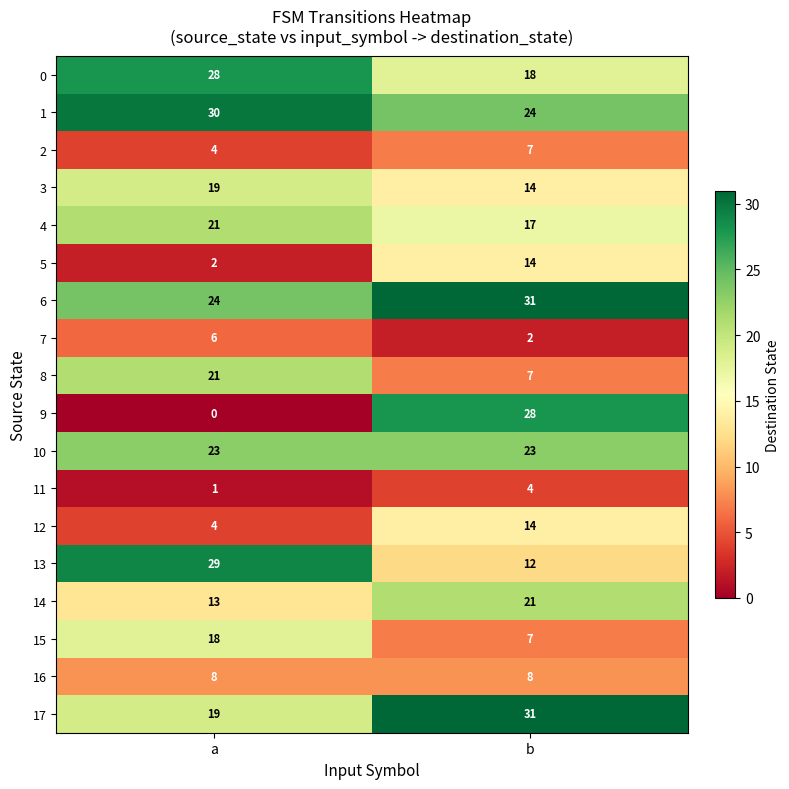

Which series has the largest total across all categories?

6